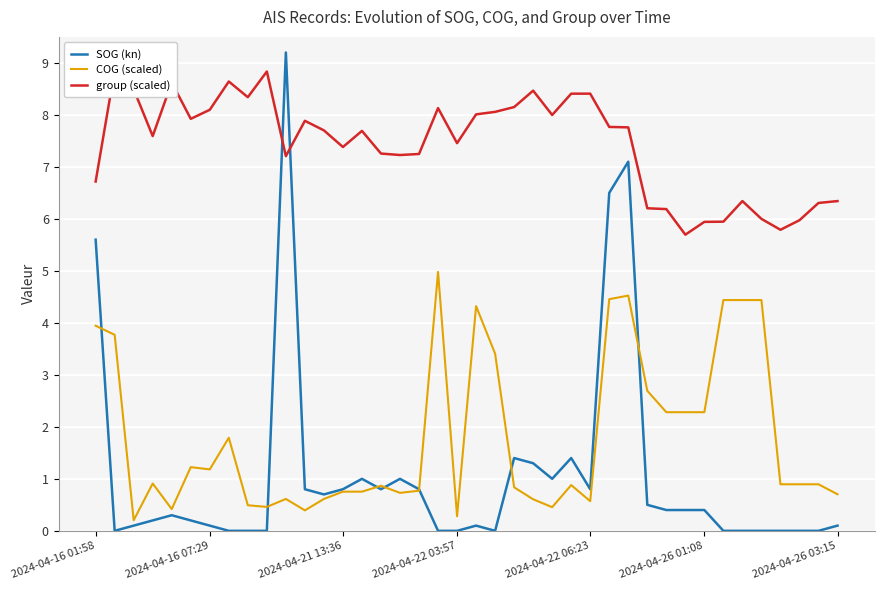

What position from the left is 33?

34